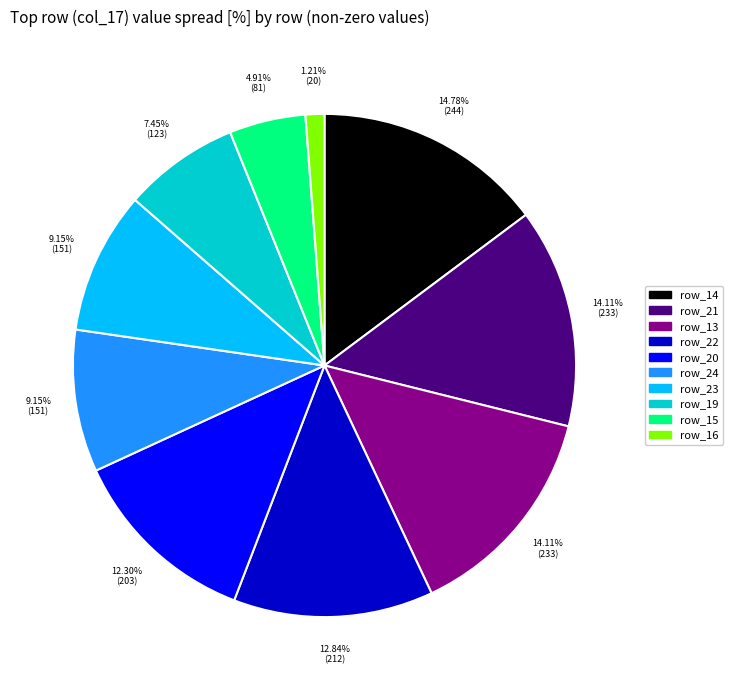

Is there a majority slice in this chart?

No